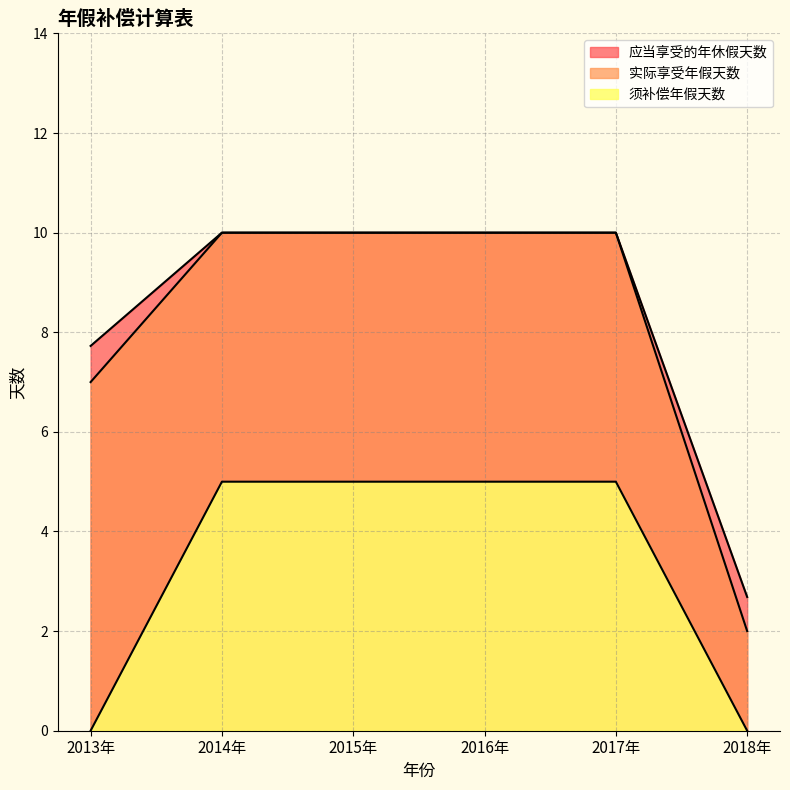

What is the value of the 应当享受的年休假天数 point at the 1st from the left?

7.7